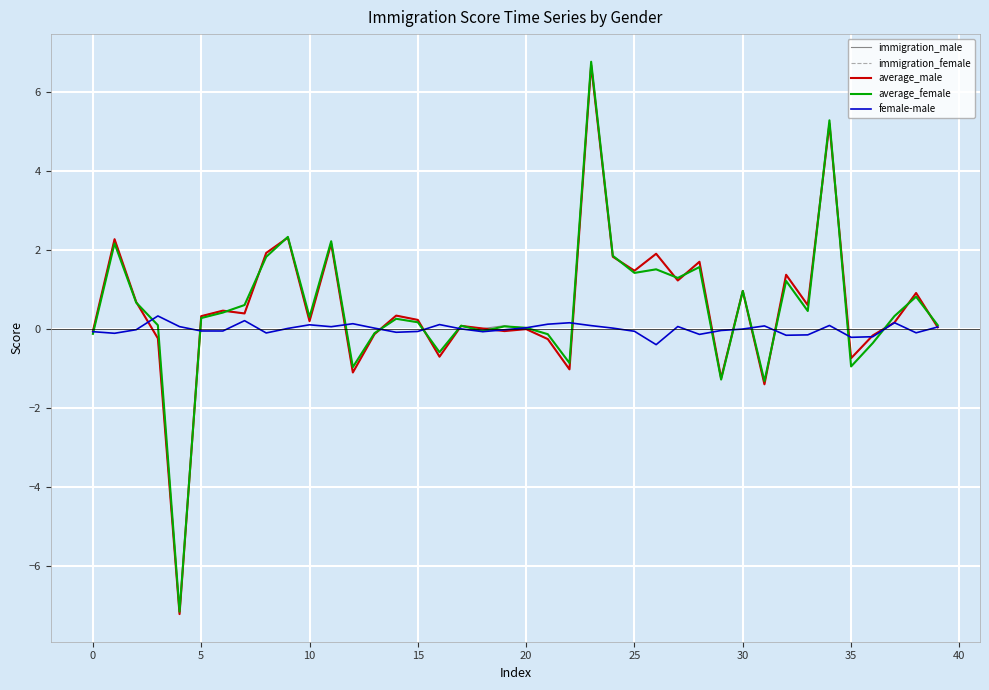

After their last crossing, which series has the higher values: immigration_female or average_female?

average_female